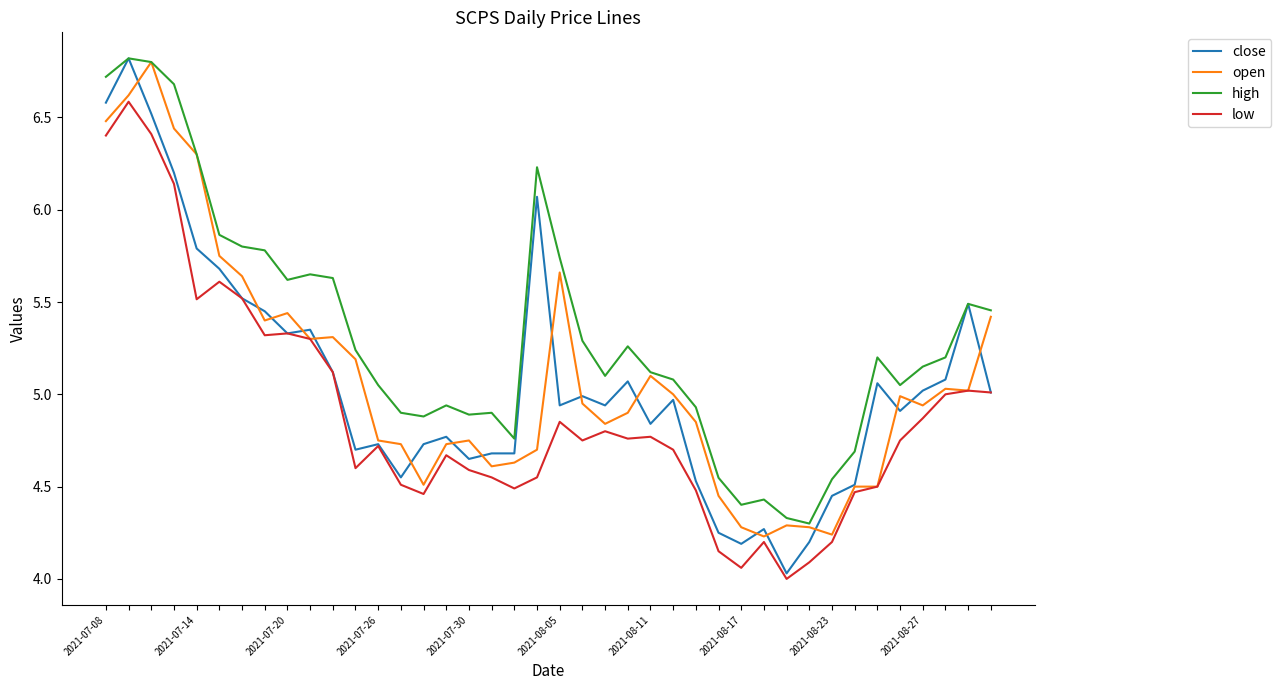

What is the sum of all low values?

195.8